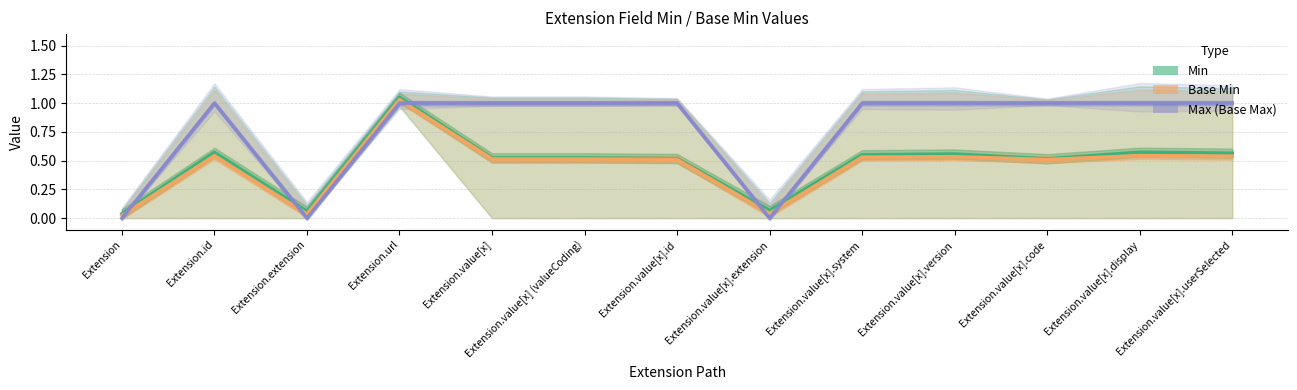

Rank the categories by Min value from highest to lowest.

Extension.url, Extension.value[x].display, Extension.id, Extension.value[x].userSelected, Extension.value[x].version, Extension.value[x].system, Extension.value[x], Extension.value[x] (valueCoding), Extension.value[x].id, Extension.value[x].code, Extension.value[x].extension, Extension.extension, Extension